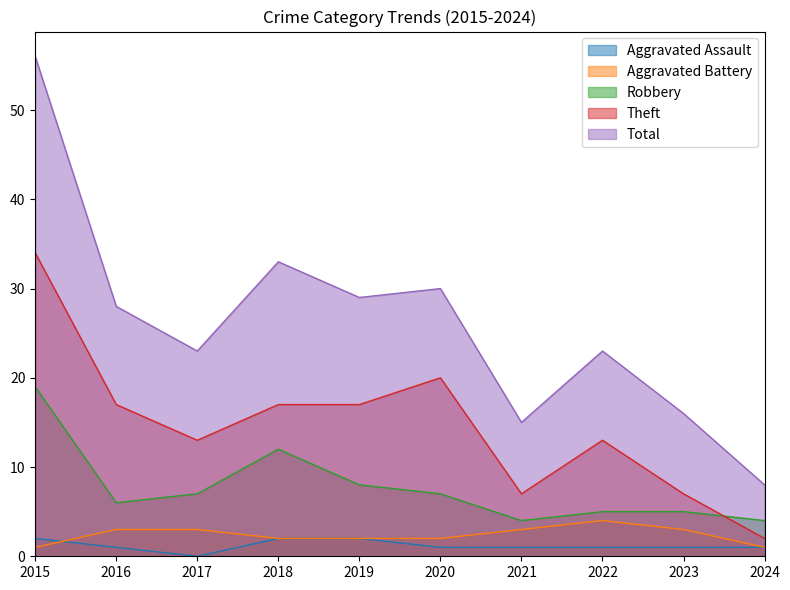

True or false: Robbery has more than 2 points higher than both neighbors.

False